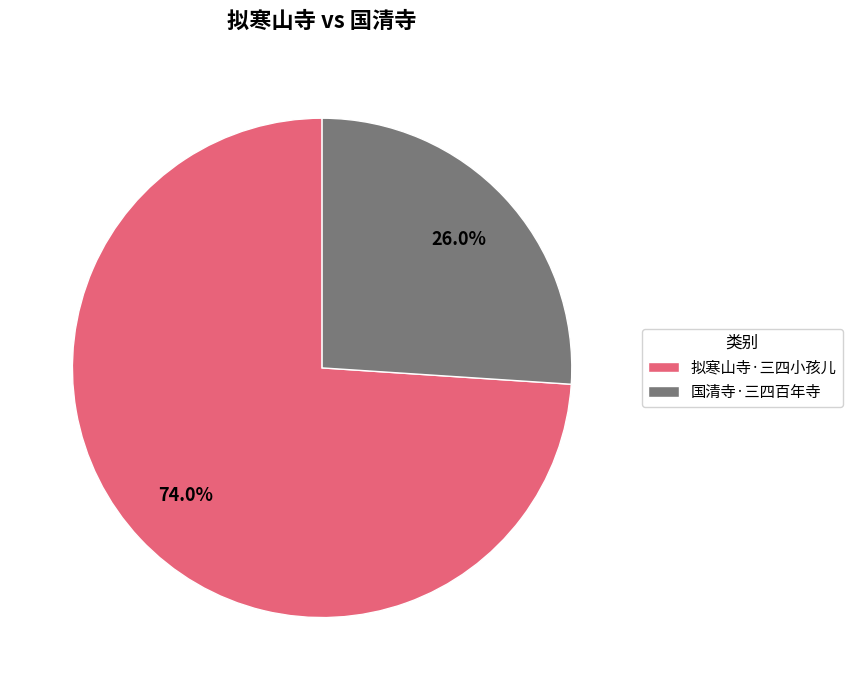

Approximately how many times larger is the value at 国清寺·三四百年寺 compared to 拟寒山寺·三四小孩儿?

0.4